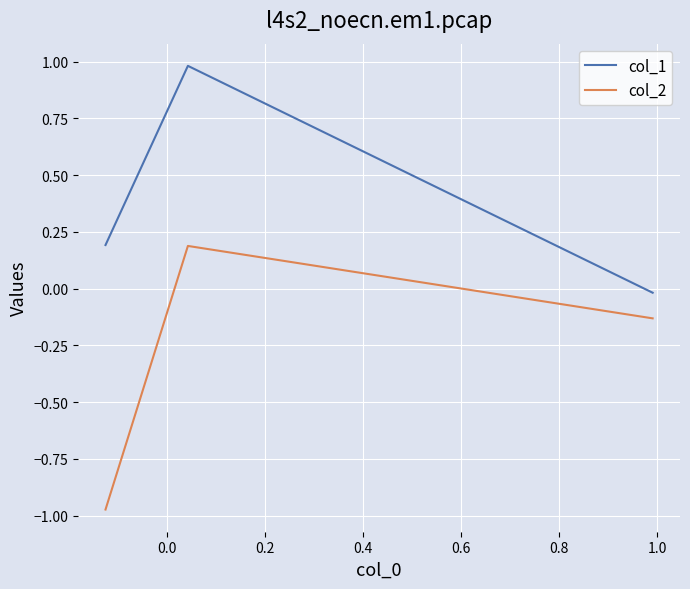

Is this an area chart (filled region under the line)?

No